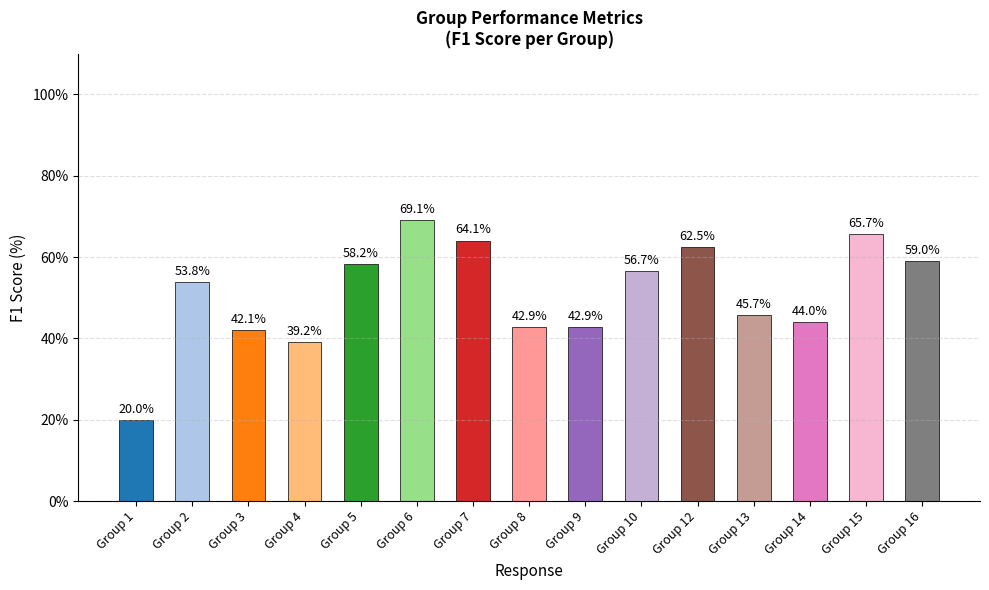

Reading left to right, what are all the values shown in this chart?

Group 1=0.2	Group 2=0.5	Group 3=0.4	Group 4=0.4	Group 5=0.6	Group 6=0.7	Group 7=0.6	Group 8=0.4	Group 9=0.4	Group 10=0.6	Group 12=0.6	Group 13=0.5	Group 14=0.4	Group 15=0.7	Group 16=0.6